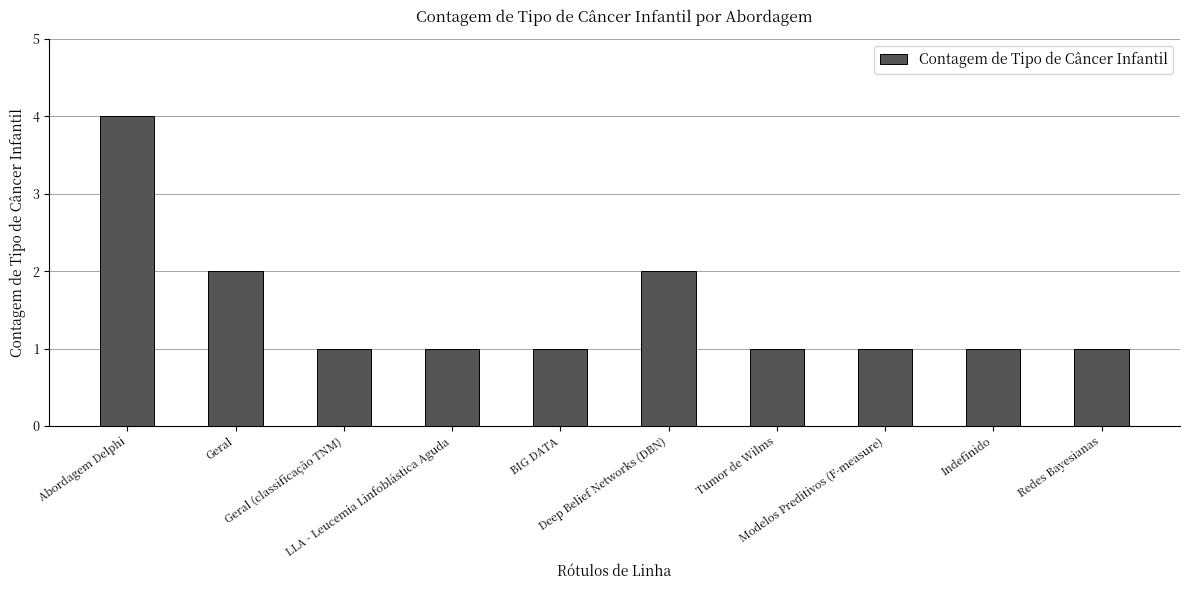

Is it true that the value at Tumor de Wilms is 1?

True